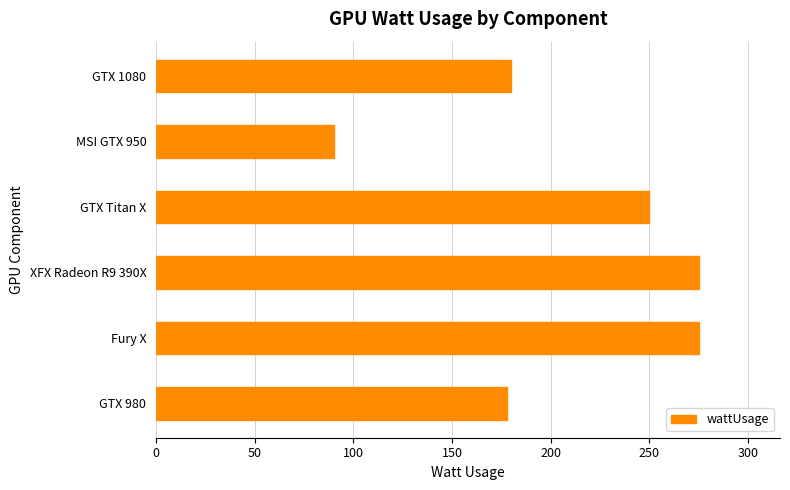

What is the change in value from XFX Radeon R9 390X to MSI GTX 950?

-185